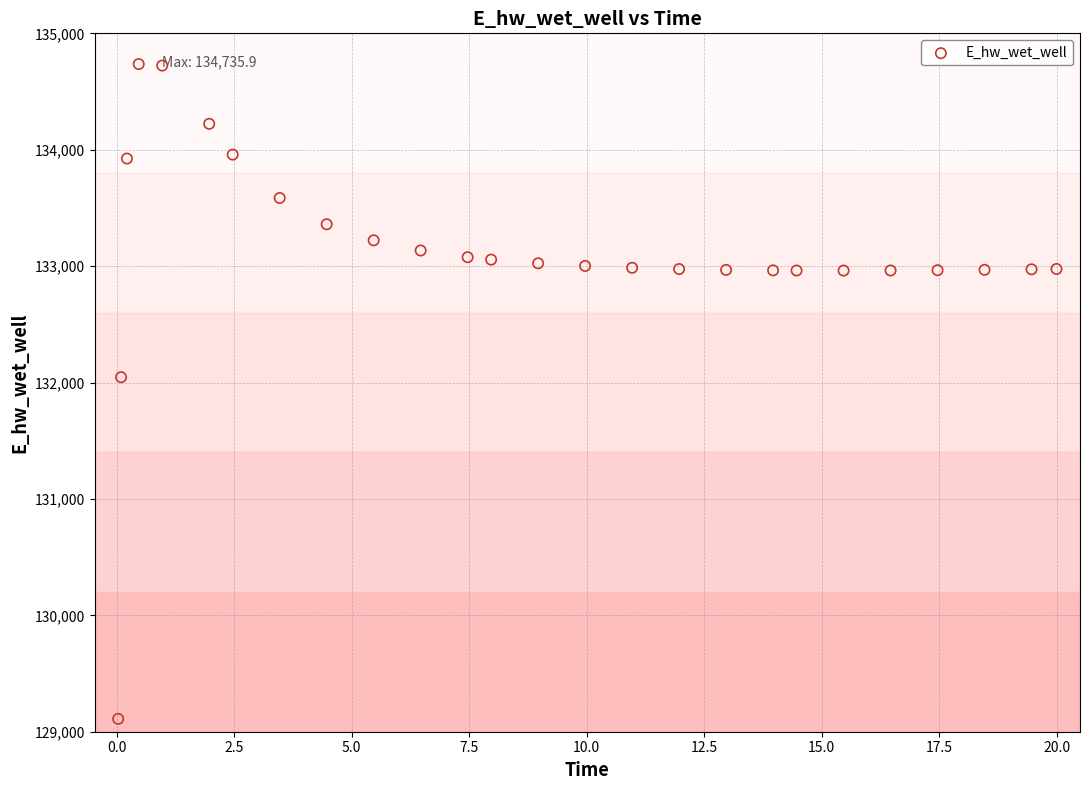

What is the range of X values (max minus min)?

20.0